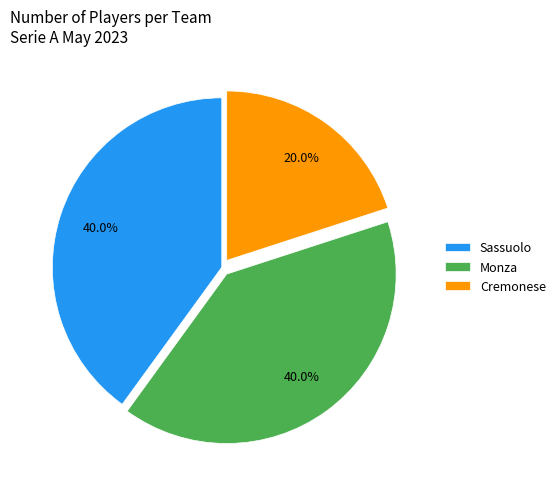

What is the smallest slice in the pie chart?

Cremonese